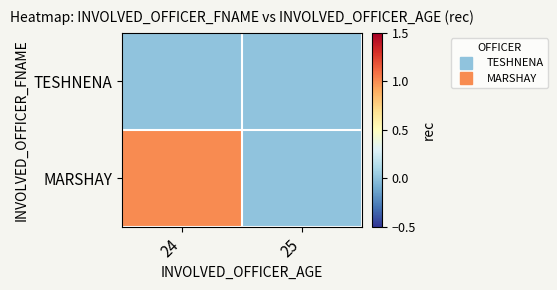

What is the total value across all series at 24?

1